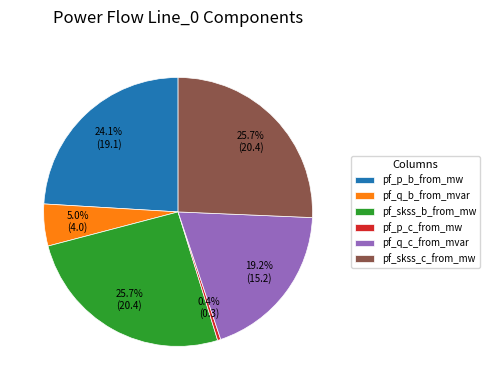

Does pf_skss_b_from_mw account for over 50% of the chart?

No